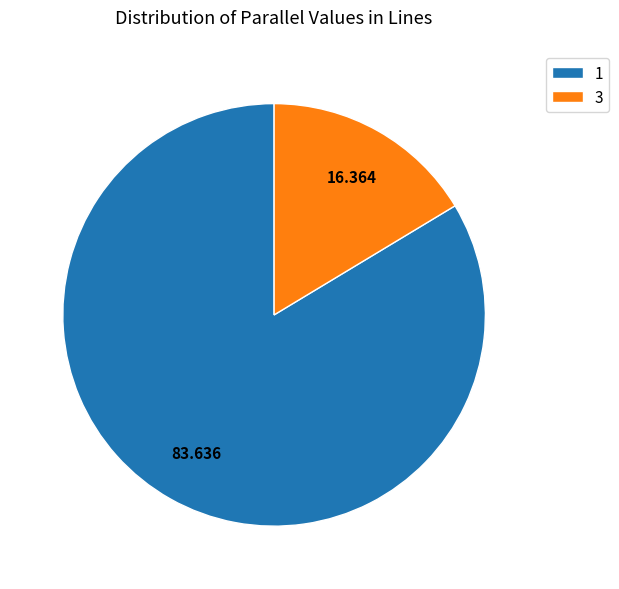

Rank the categories by value from highest to lowest.

1, 3